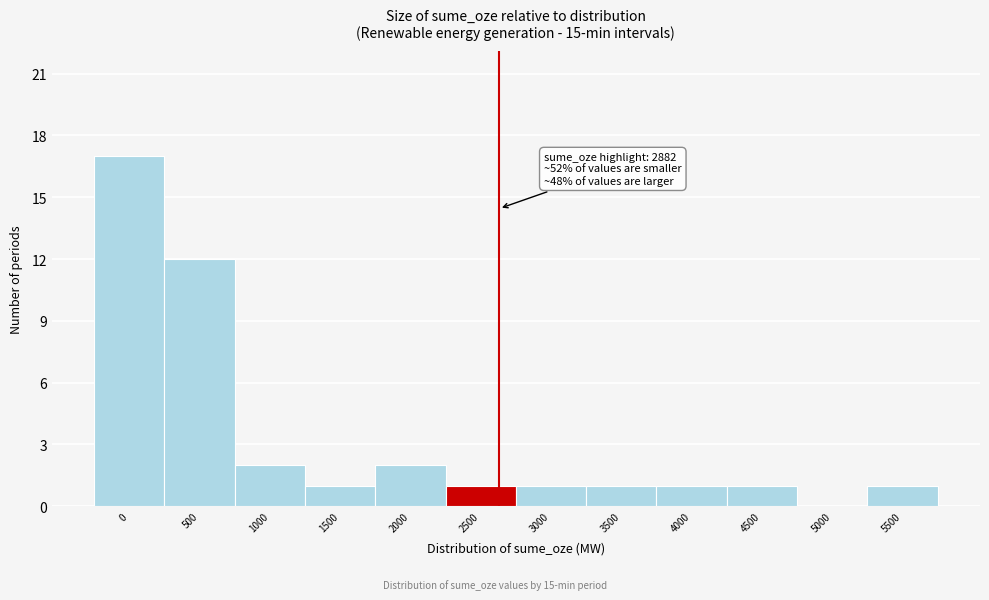

Reading left to right, list all the values displayed in this chart.

0=17	500=12	1000=2	1500=1	2000=2	2500=1	3000=1	3500=1	4000=1	4500=1	5000=0	5500=1